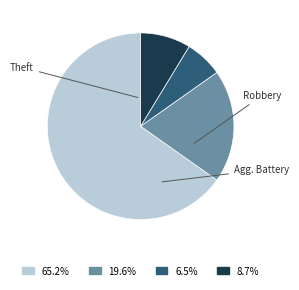

Is there a majority slice in this chart?

Yes